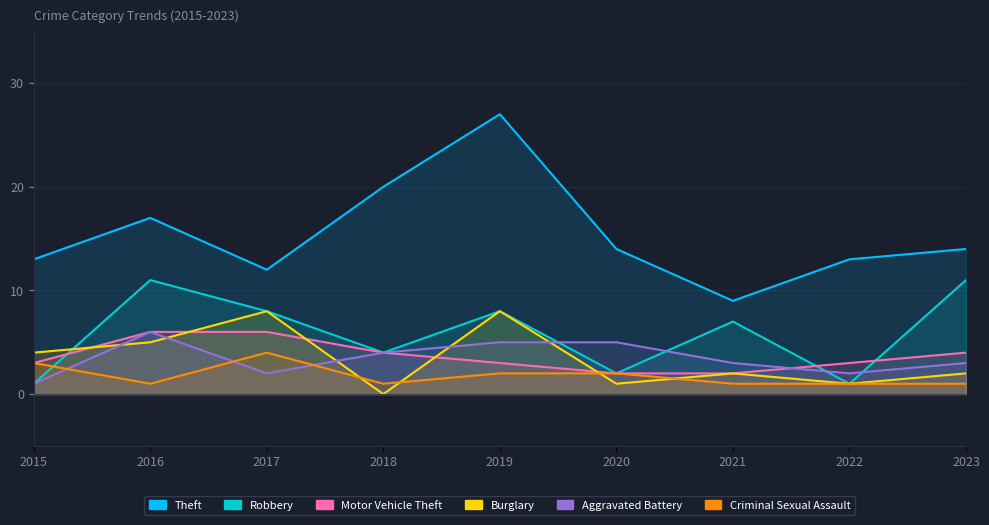

Where is the first local minimum for Robbery?

2018